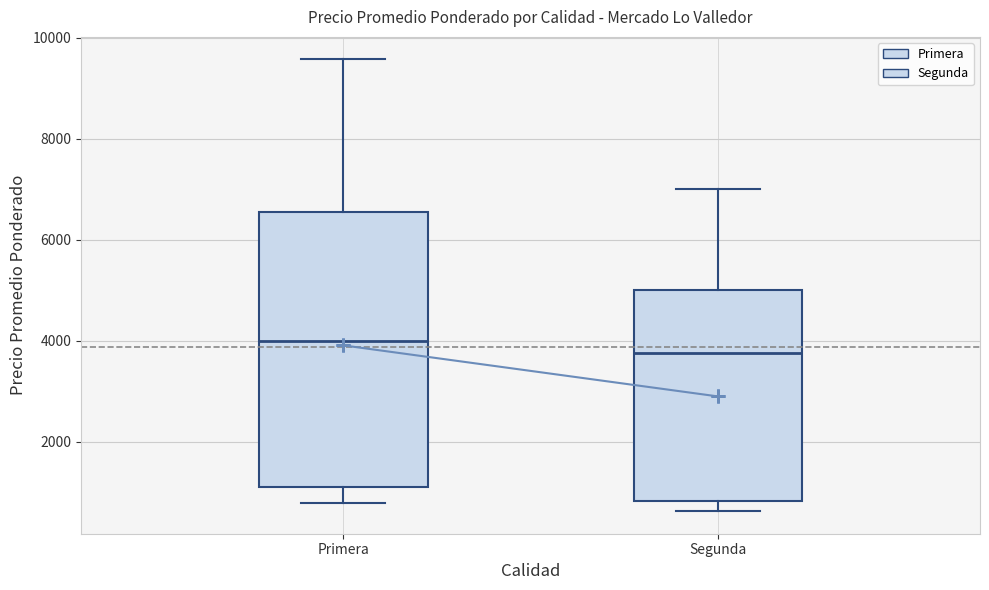

Reading left to right, read every box against the y-axis: the position of its median line, the range the box covers, and the ends of its whiskers. The values are not printed on the chart, so give them approximately, as read against the axis.

Primera: median 4000, box 1000 to 6600, whiskers 800 to 9600
Segunda: median 3800, box 800 to 5000, whiskers 600 to 7000